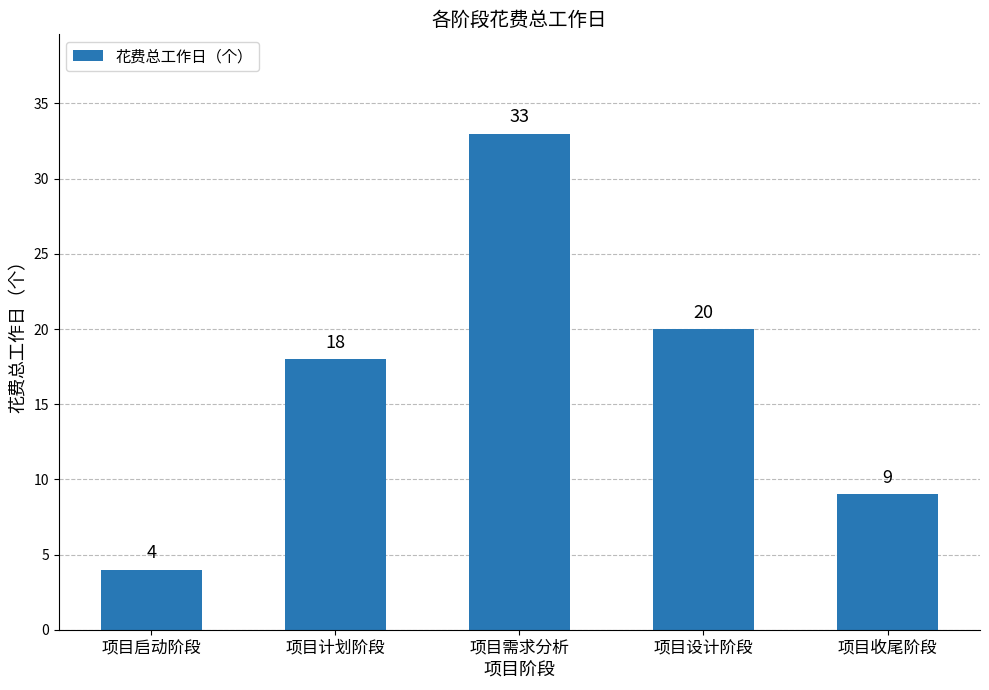

Rank the categories by value from highest to lowest.

项目需求分析, 项目设计阶段, 项目计划阶段, 项目收尾阶段, 项目启动阶段